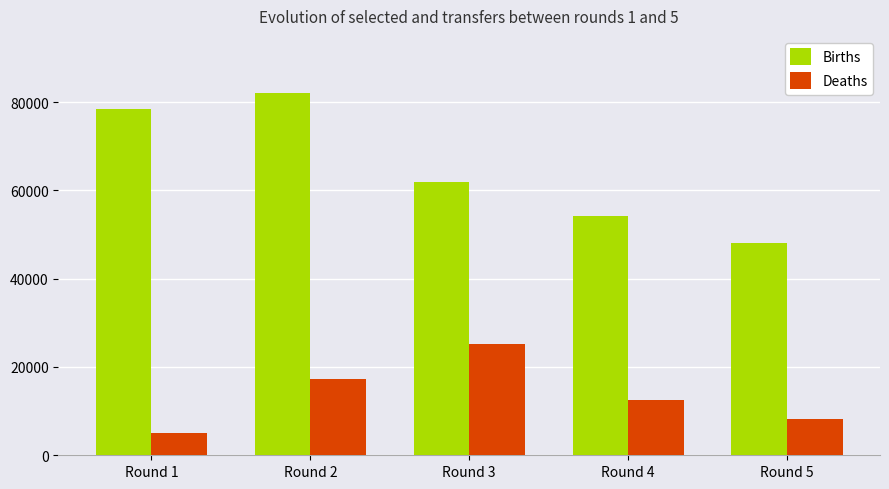

Which series has the largest range (max minus min)?

Births